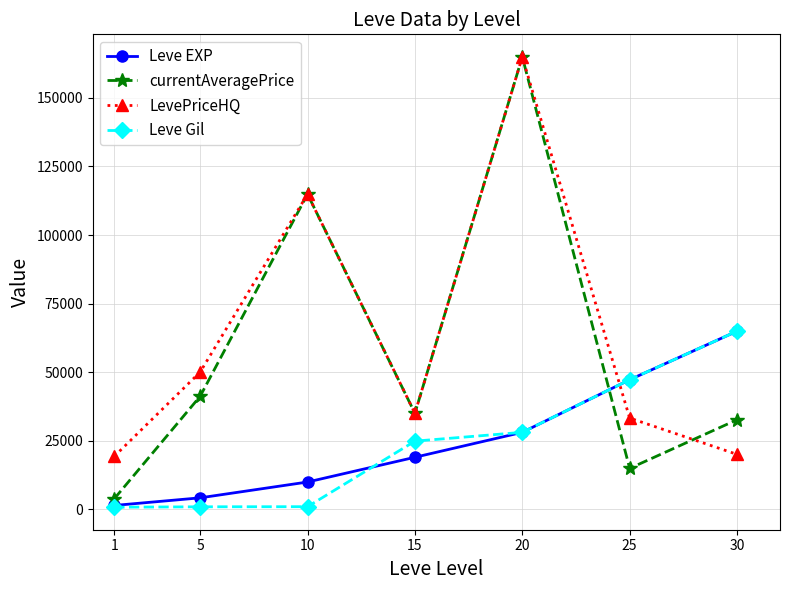

True or false: Leve Gil has a value of 15868.7 at 15.

False